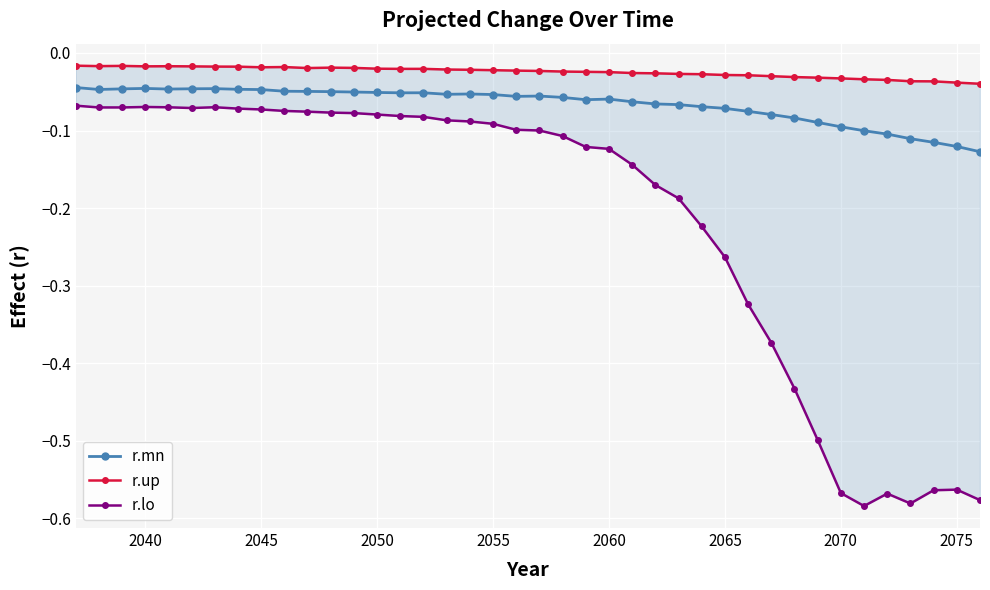

Which series has the widest spread of values?

r.lo